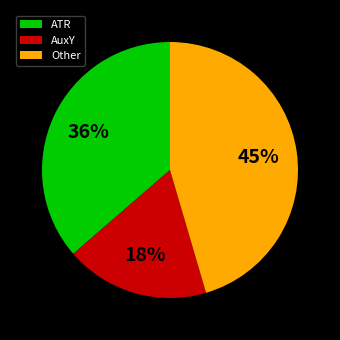

Which category has the smallest portion of the pie?

AuxY